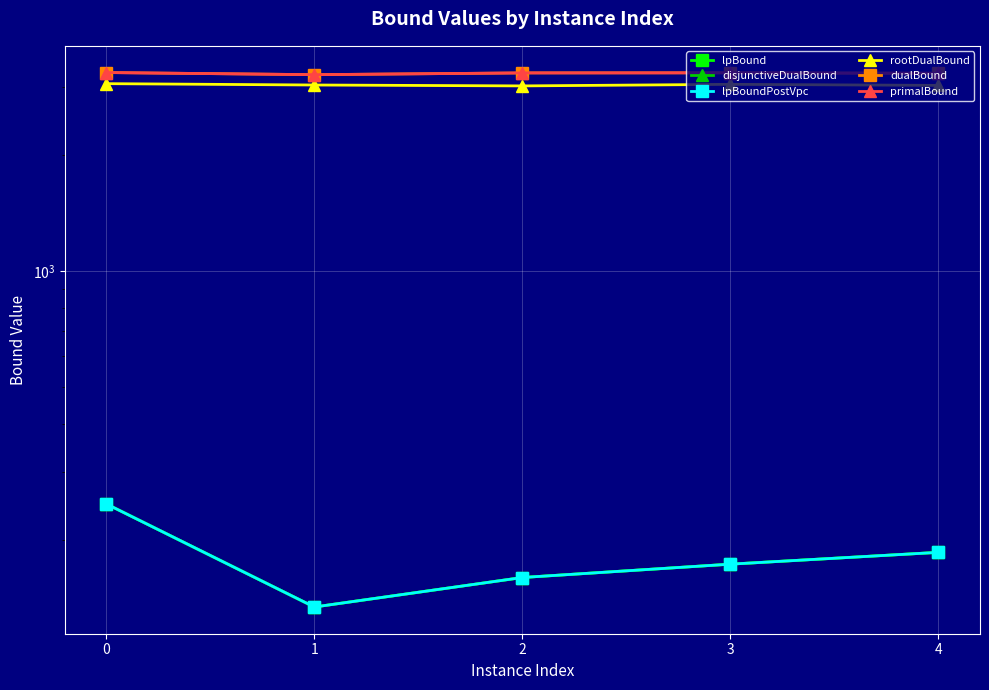

At which category does lpBoundPostVpc reach its first local valley?

1